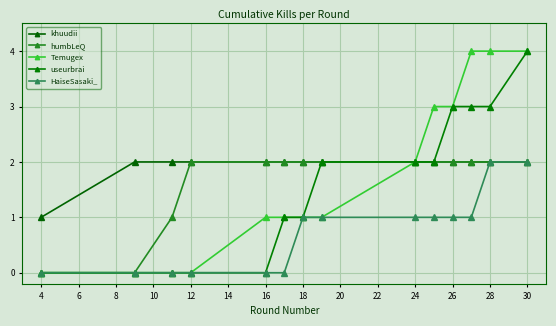

True or false: Temugex and HaiseSasaki_ intersect in this chart.

False